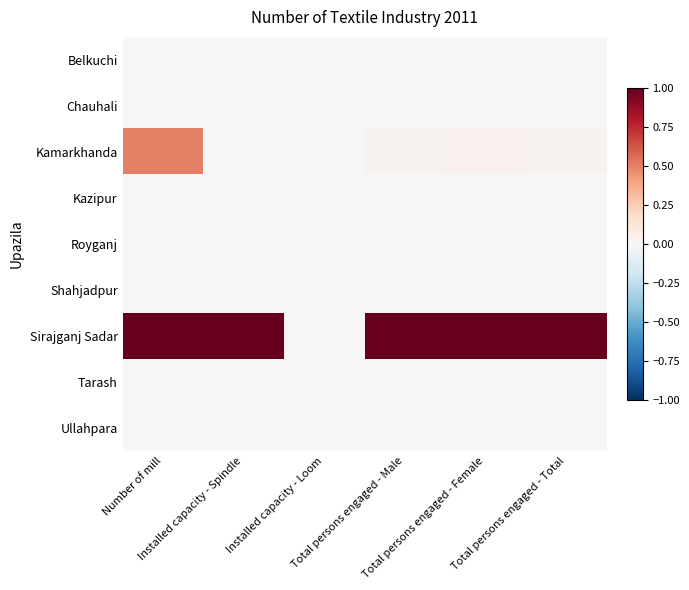

At which category does the chart reach its minimum across all series?

Number of mill